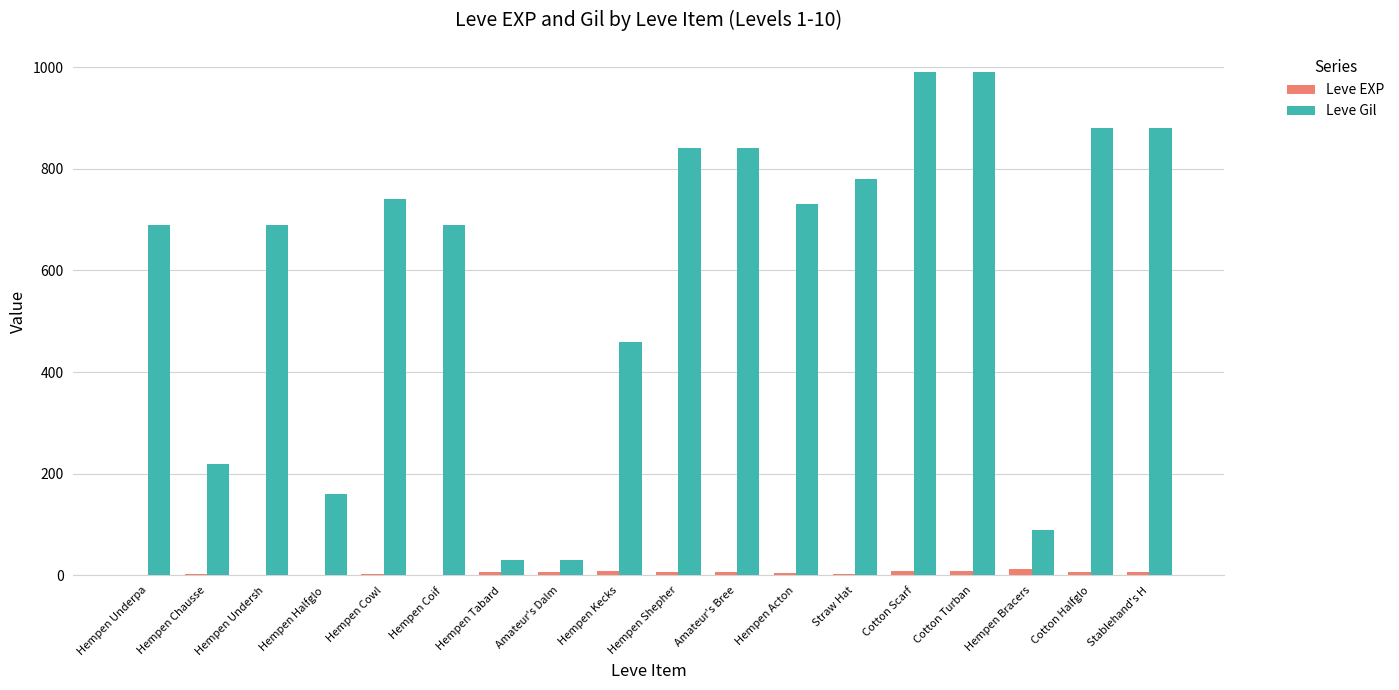

What is the average value of the Leve EXP series?

5